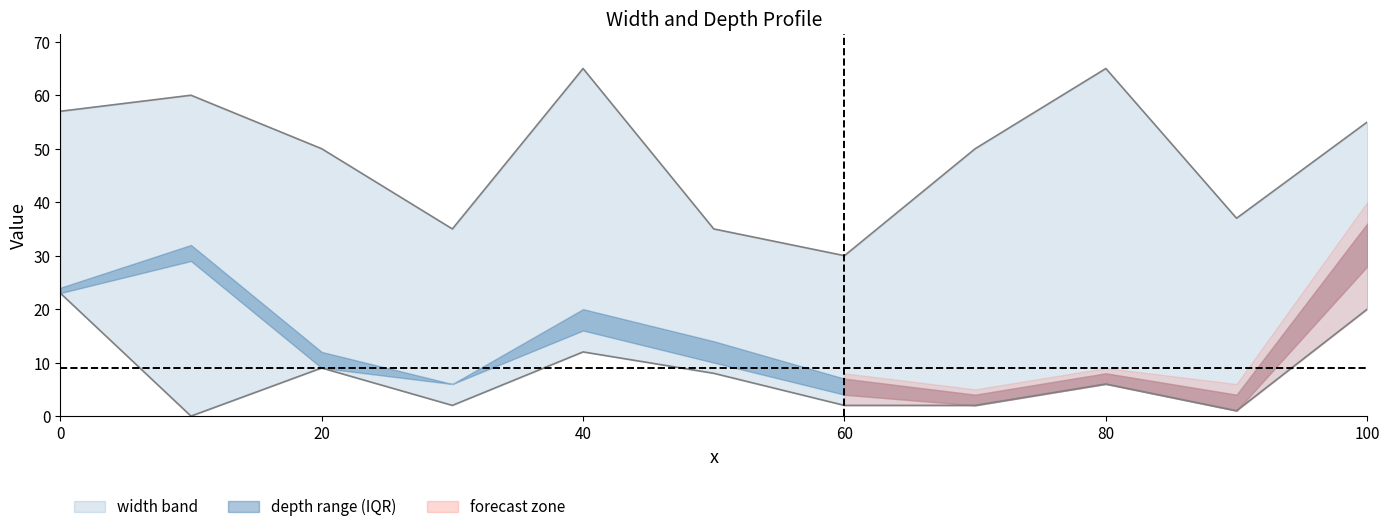

At which category is the sum across all series the highest?

100